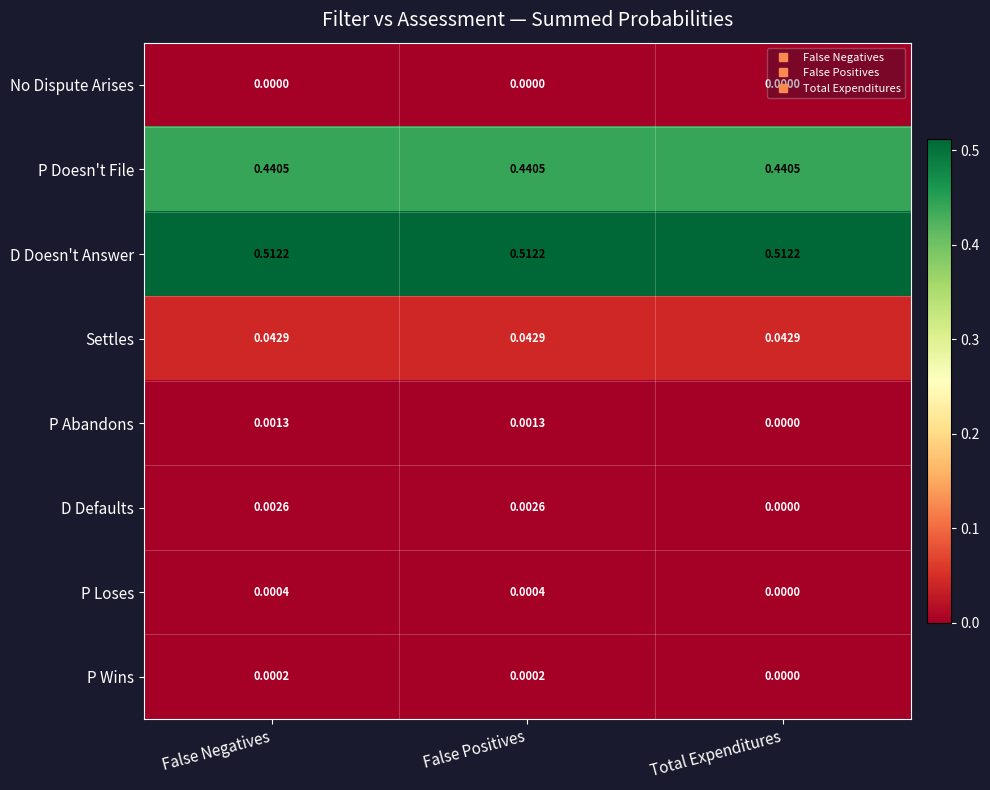

Which series changed the most between False Negatives and Total Expenditures?

D Defaults